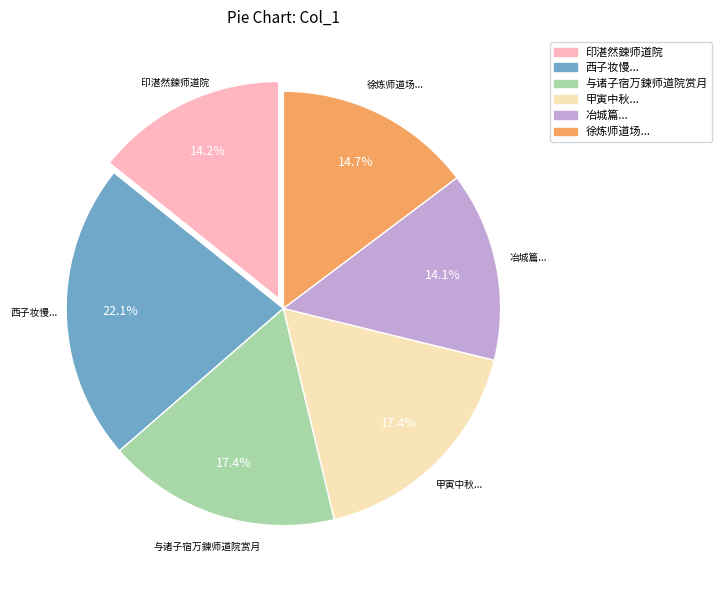

To the nearest percent, what portion does 印湛然鍊师道院 represent?

14%